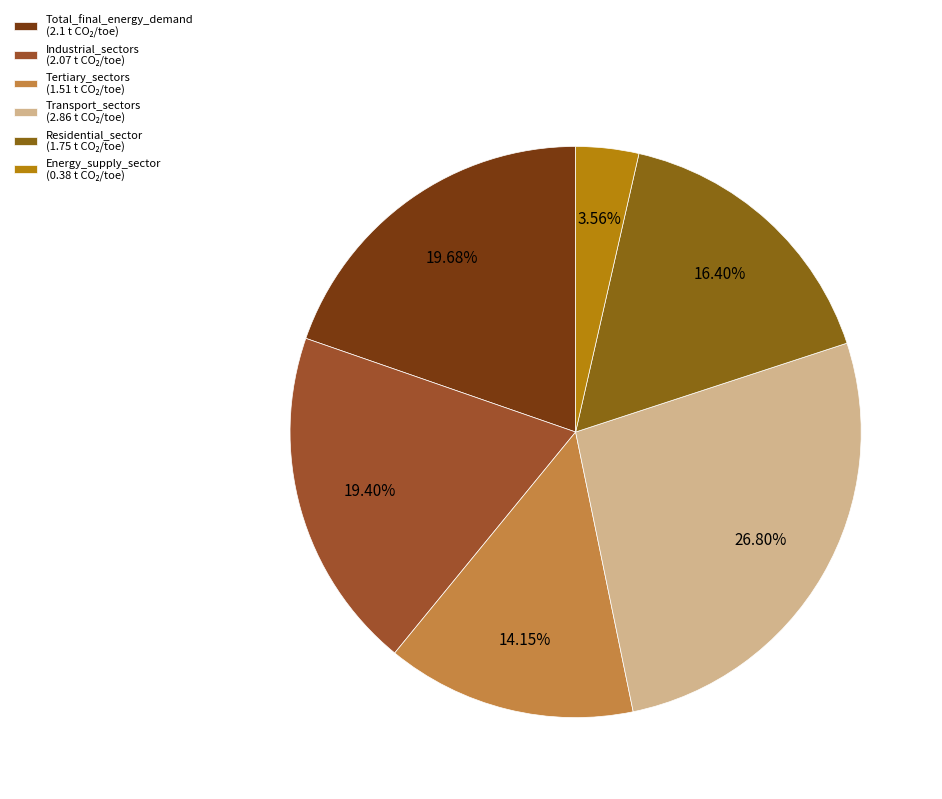

To the nearest percent, what is the combined percentage of Residential_sector and Total_final_energy_demand?

36%